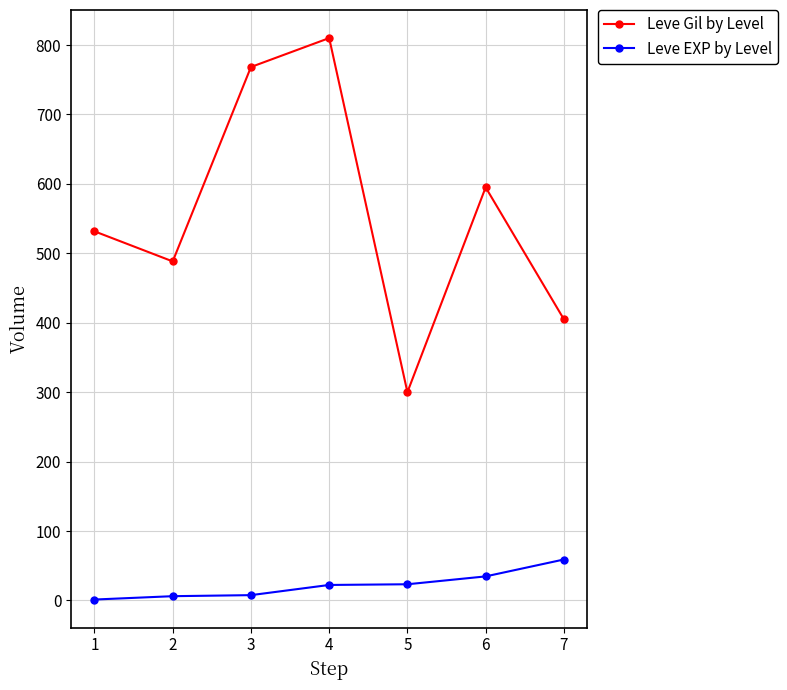

Which series has the widest spread of values?

Leve Gil by Level